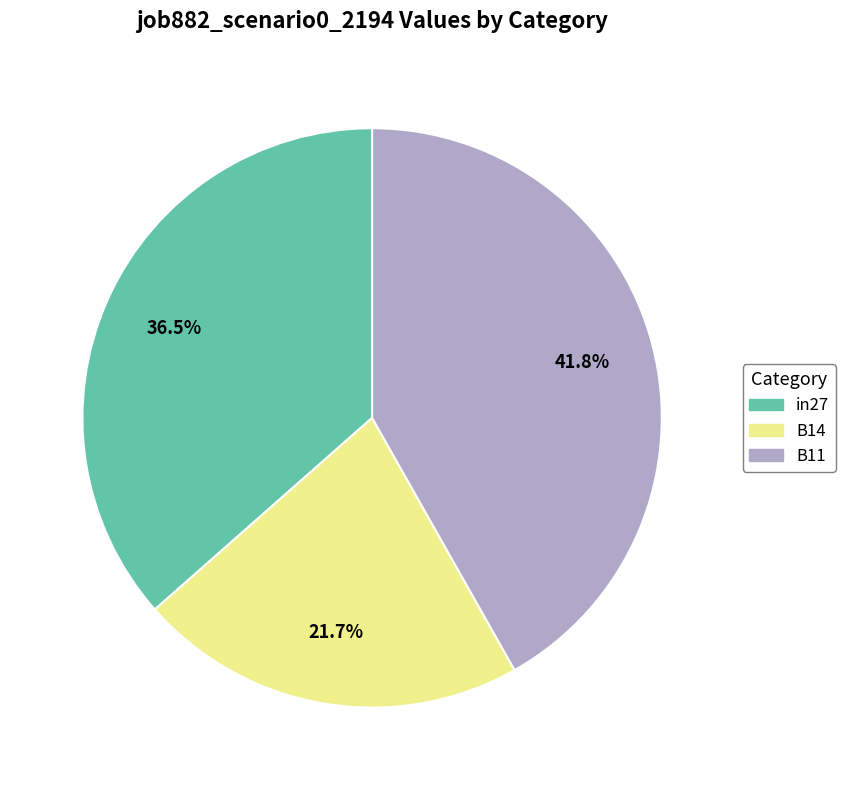

What percentage is the B11 slice, to the nearest percent?

42%